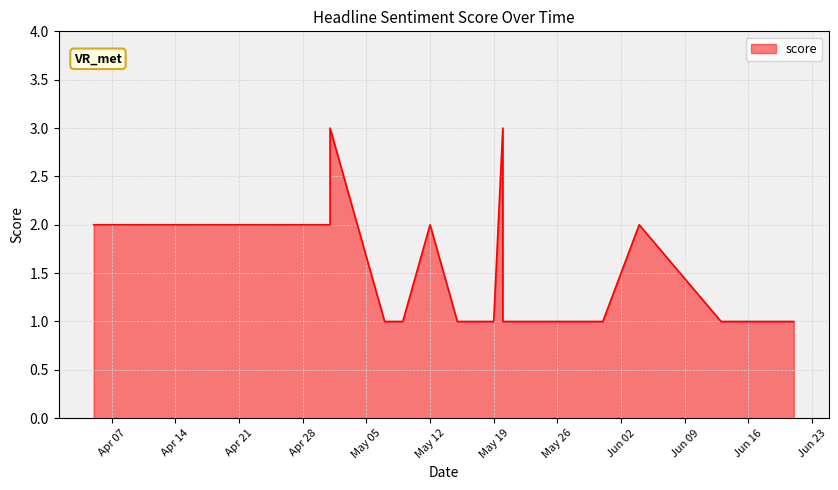

What is the difference between the maximum and minimum values?

2